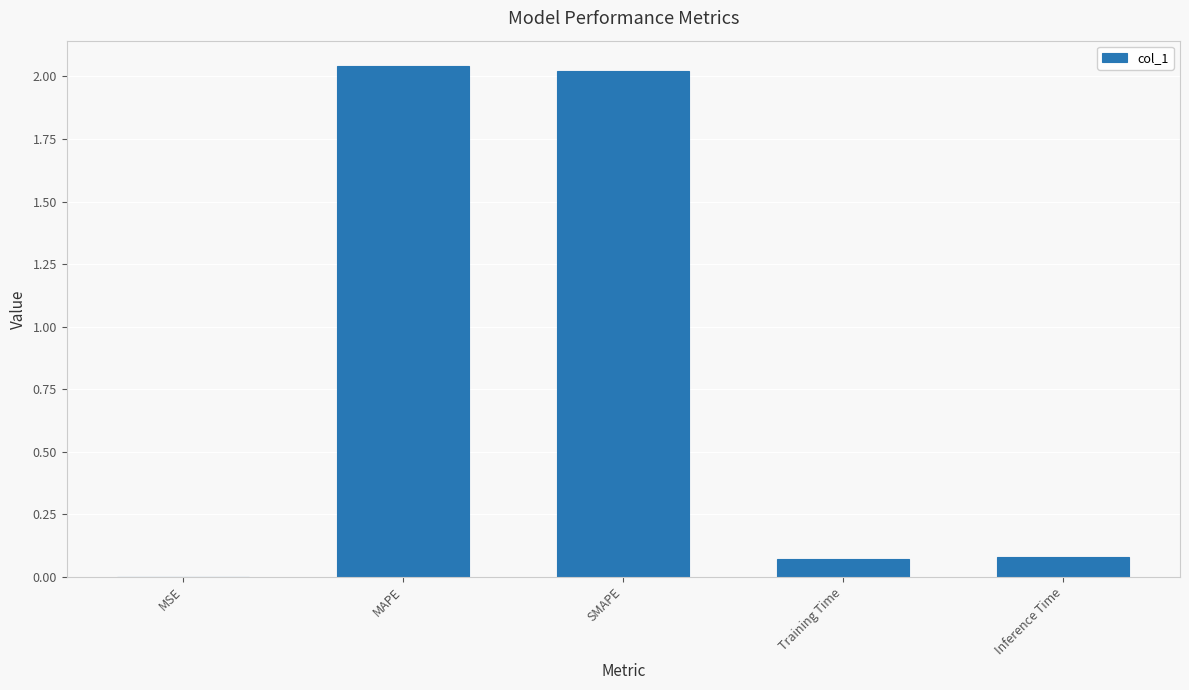

True or false: the data shows 0.1 at Training Time.

True